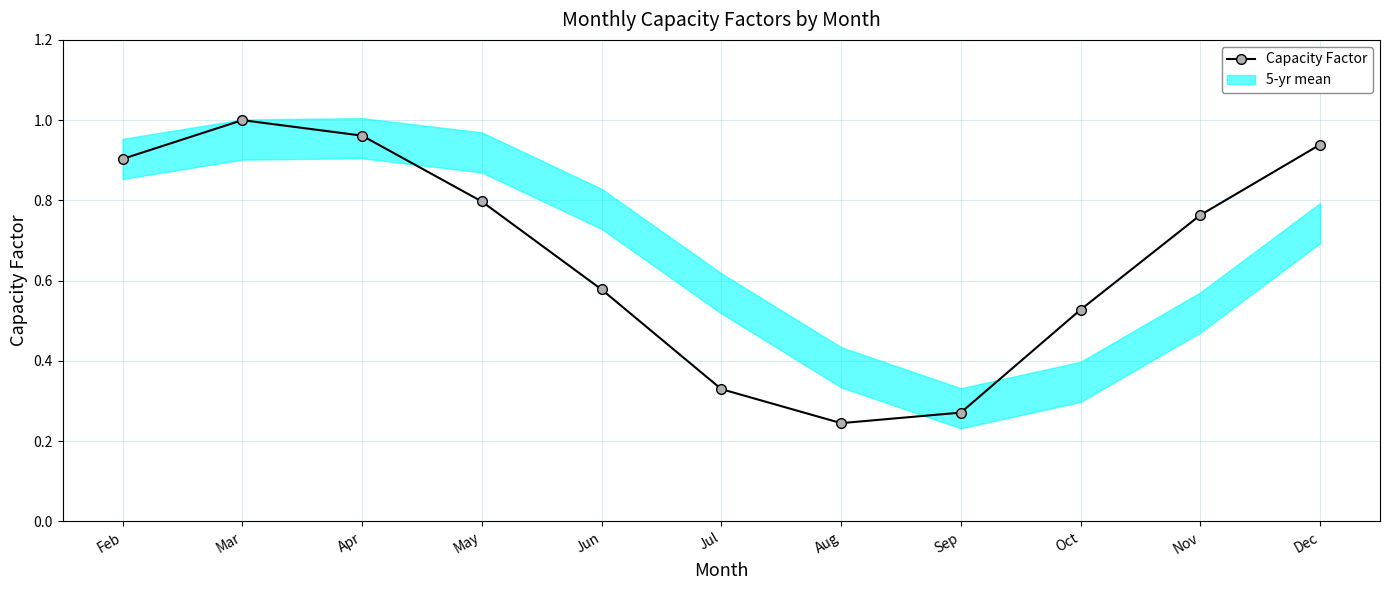

Reading left to right, list all the values displayed in this chart.

0.9	1.0	1.0	0.8	0.6	0.3	0.2	0.3	0.5	0.8	0.9